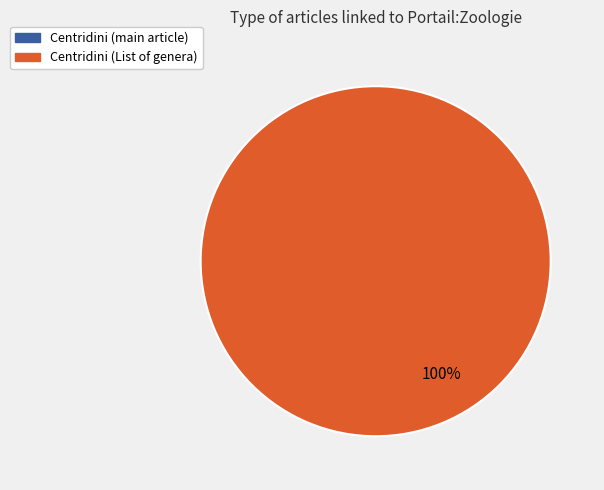

How many segments does this pie chart have?

2